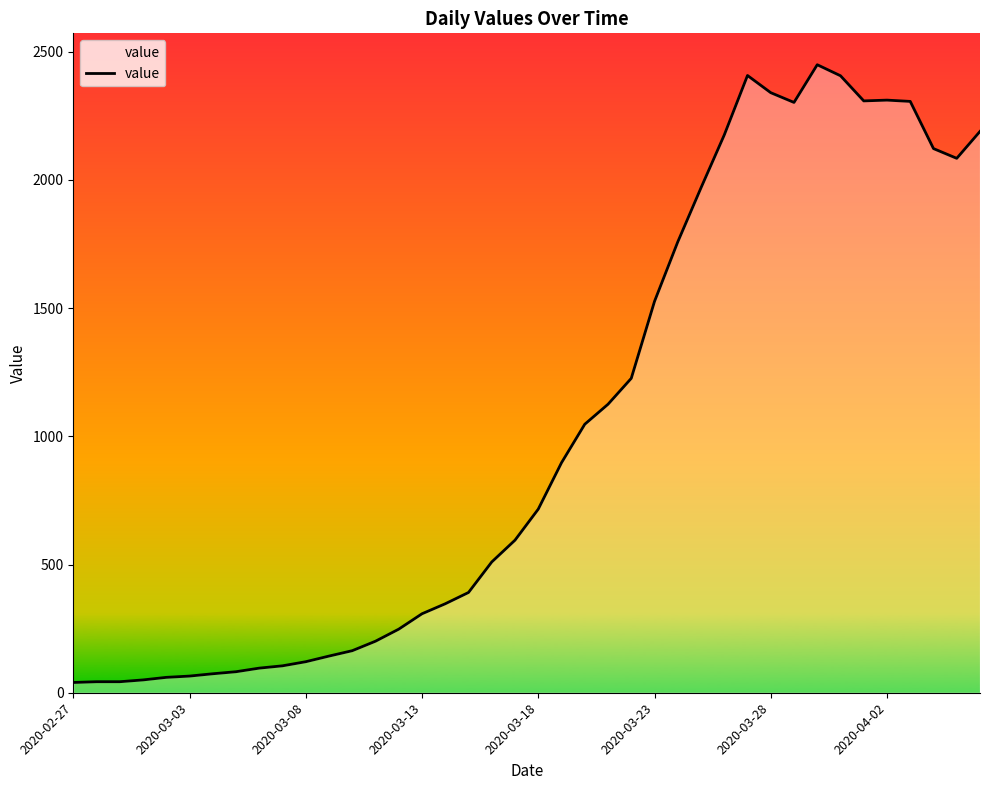

What is the difference between the second highest and minimum values?

2367